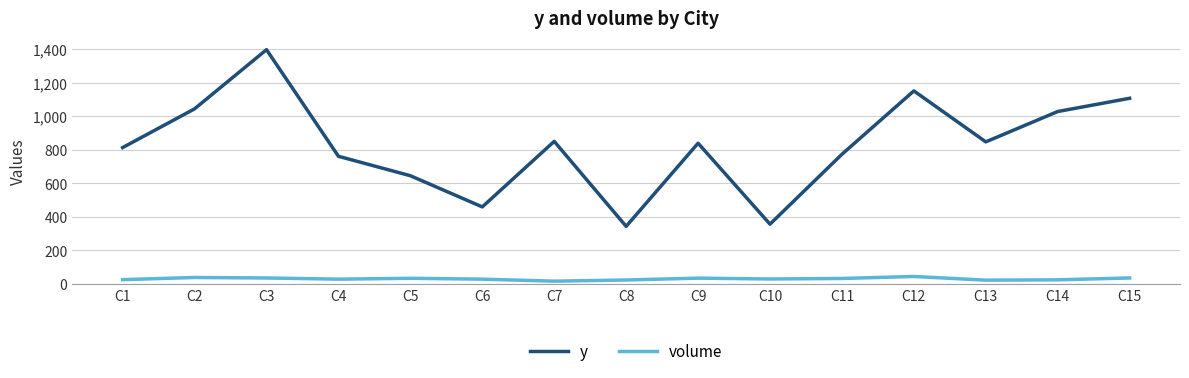

At C15, list the series in order from largest to smallest.

y, volume